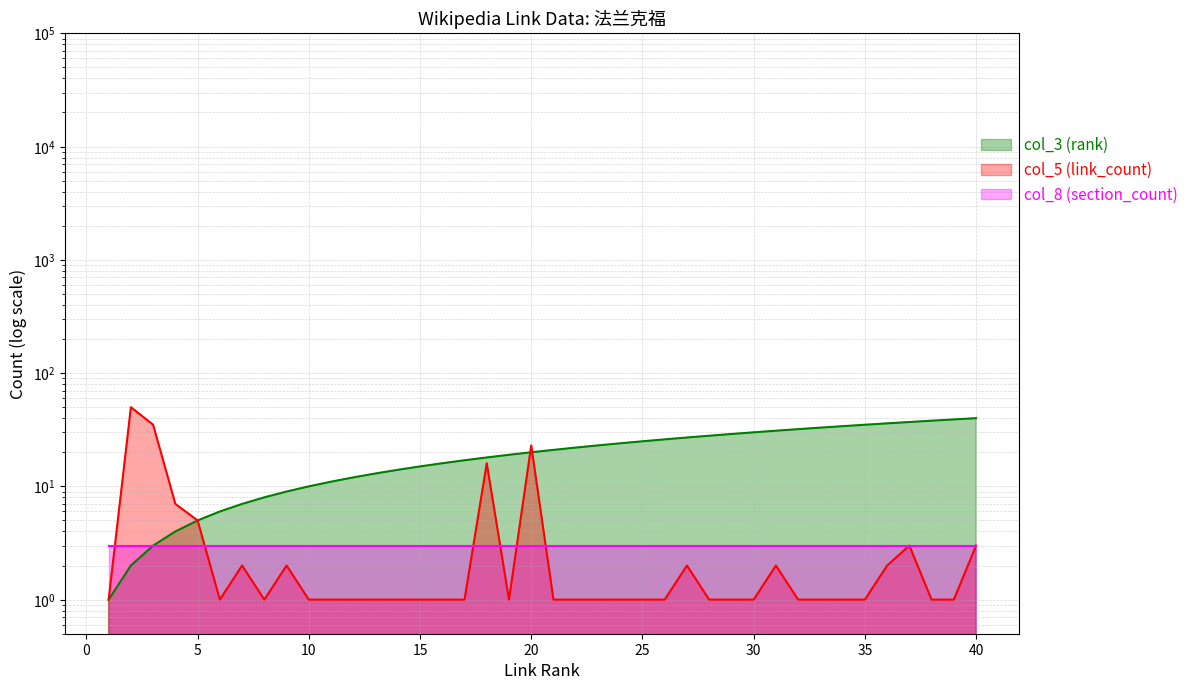

What is the greatest value displayed?

50